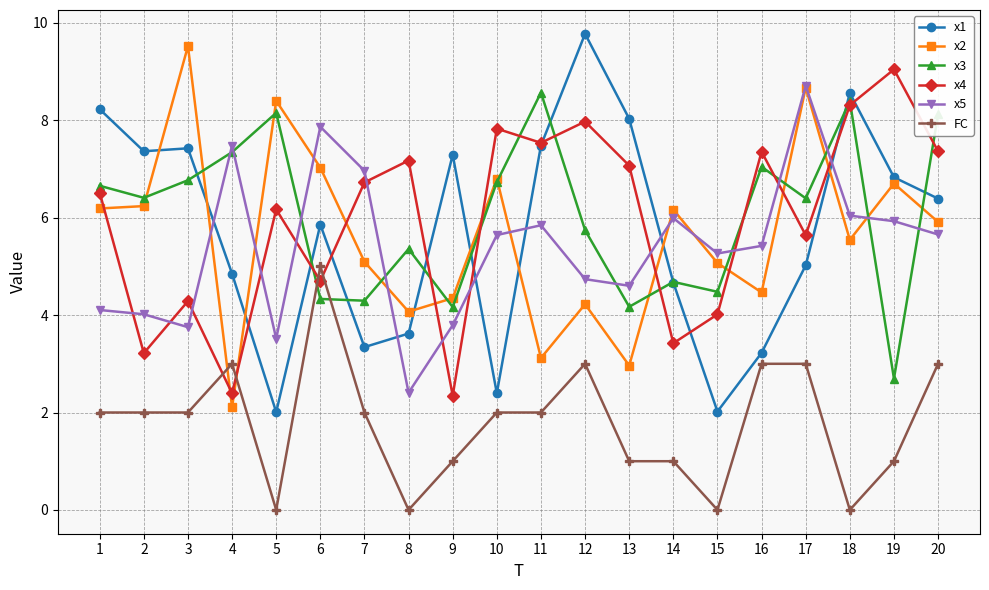

How many interior local valleys does the x3 series have?

7